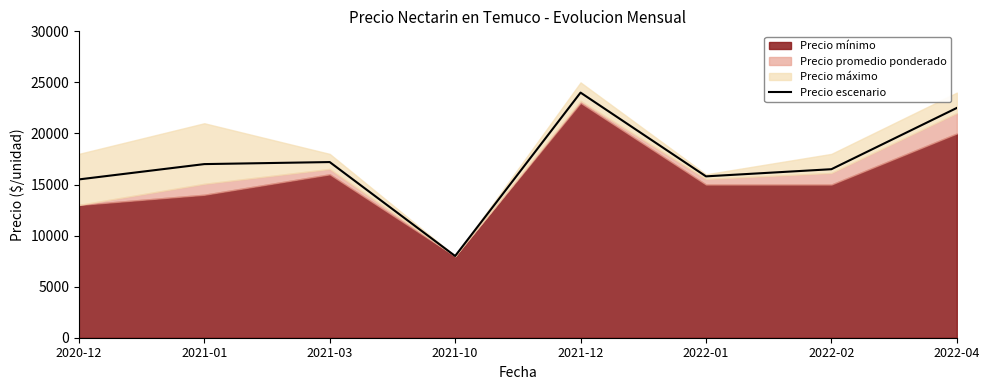

What is the label of the 4th point from the right?

2021-12